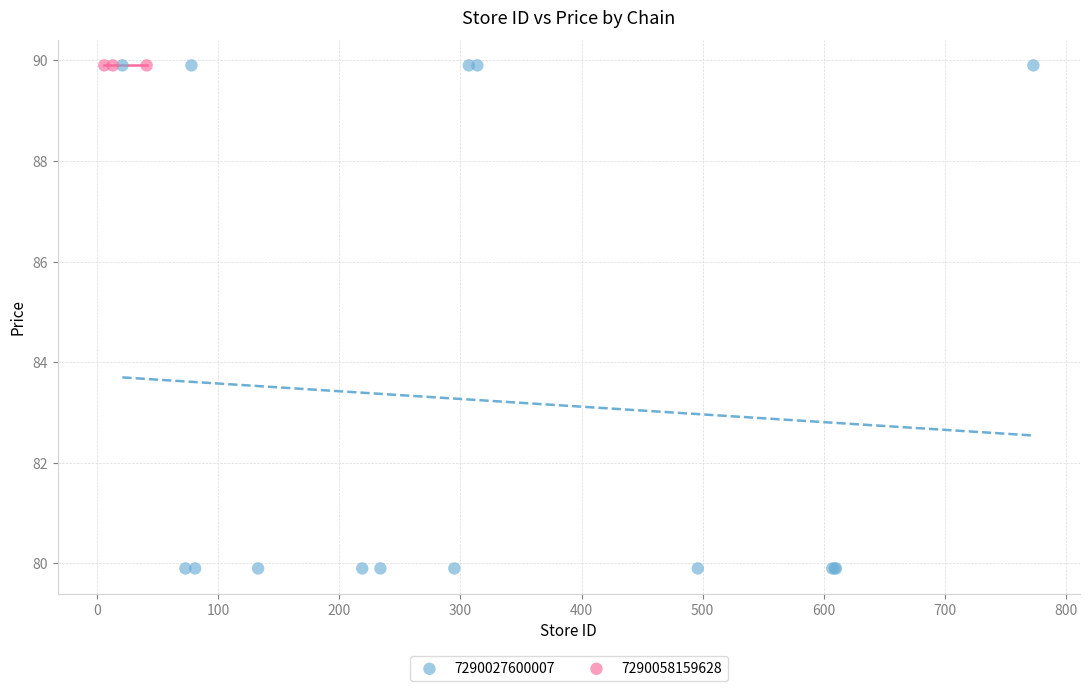

Which series contains the lowest Y value?

7290027600007